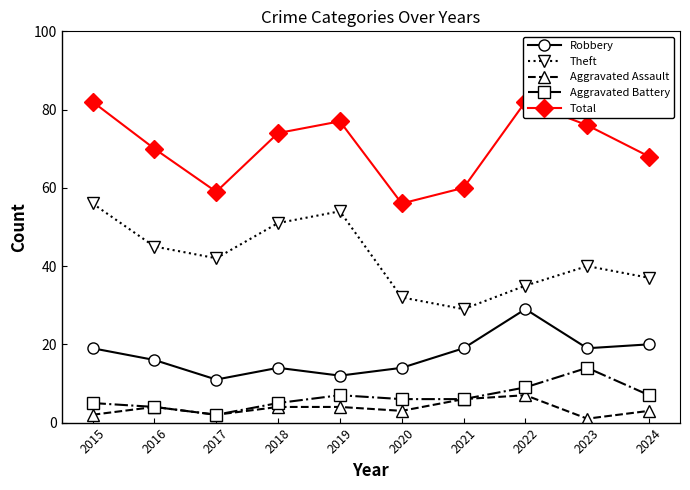

True or false: Theft and Aggravated Battery cross at least once.

False